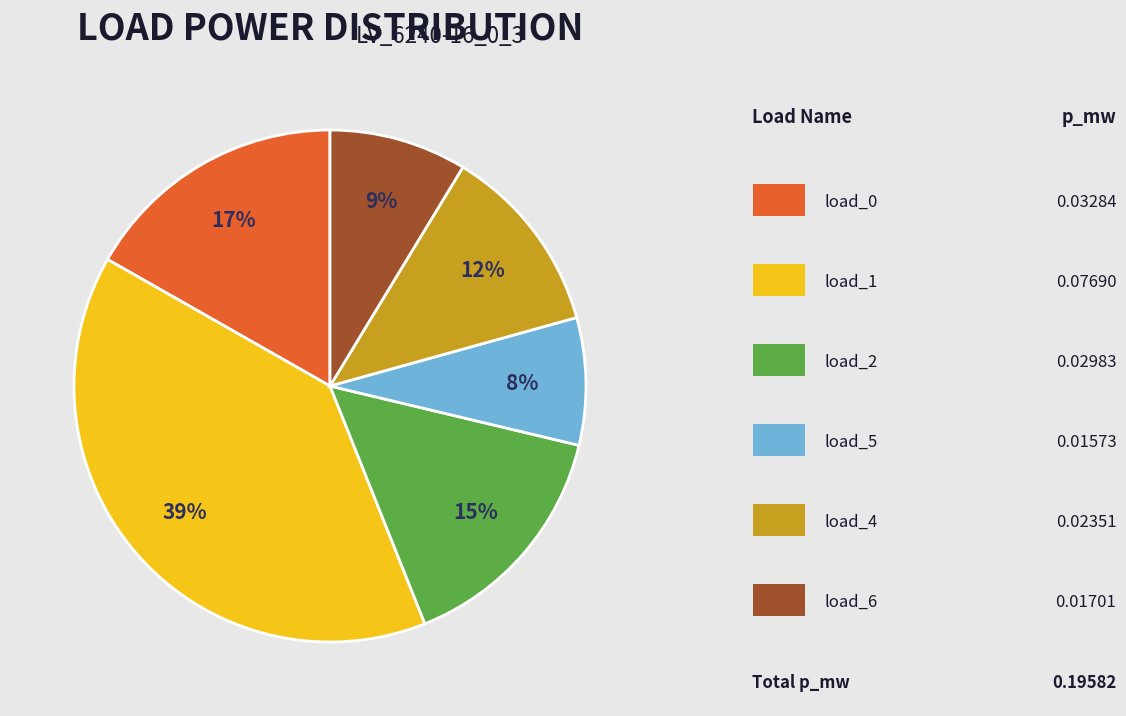

Is there any slice that represents more than half of the pie?

No